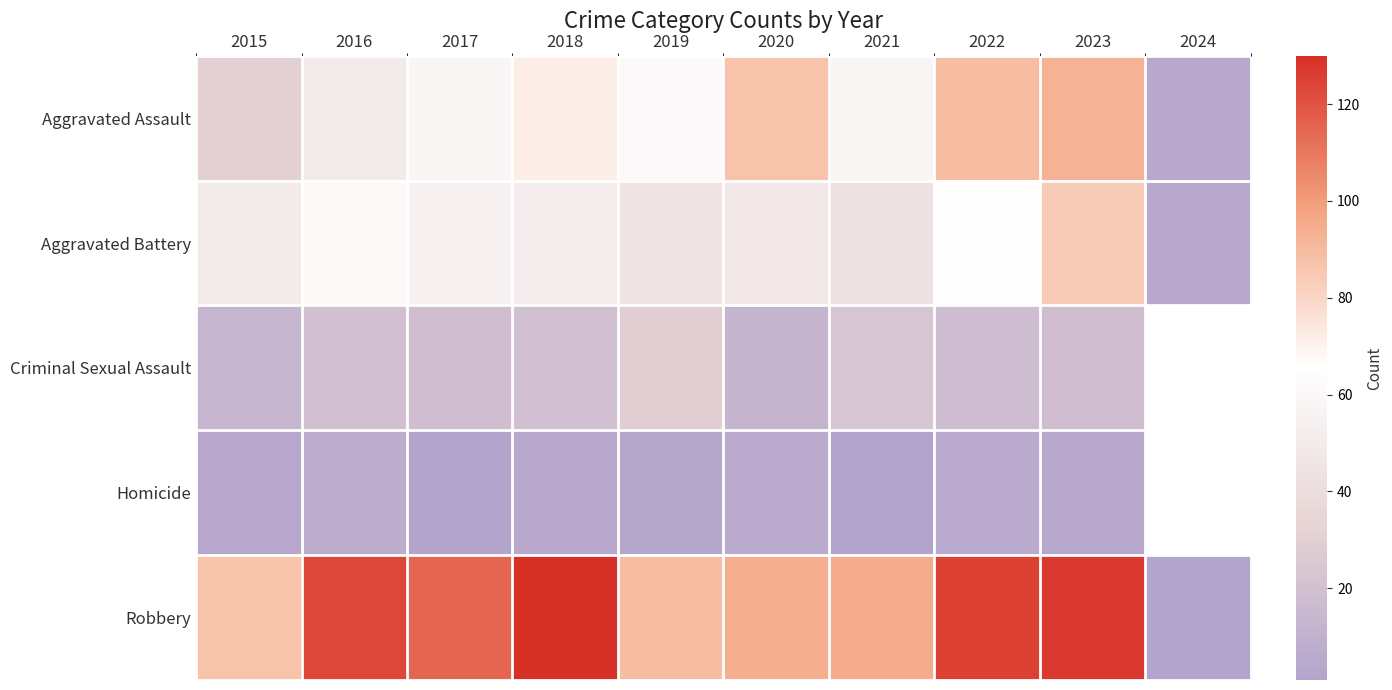

Which series has the widest spread of values?

Robbery